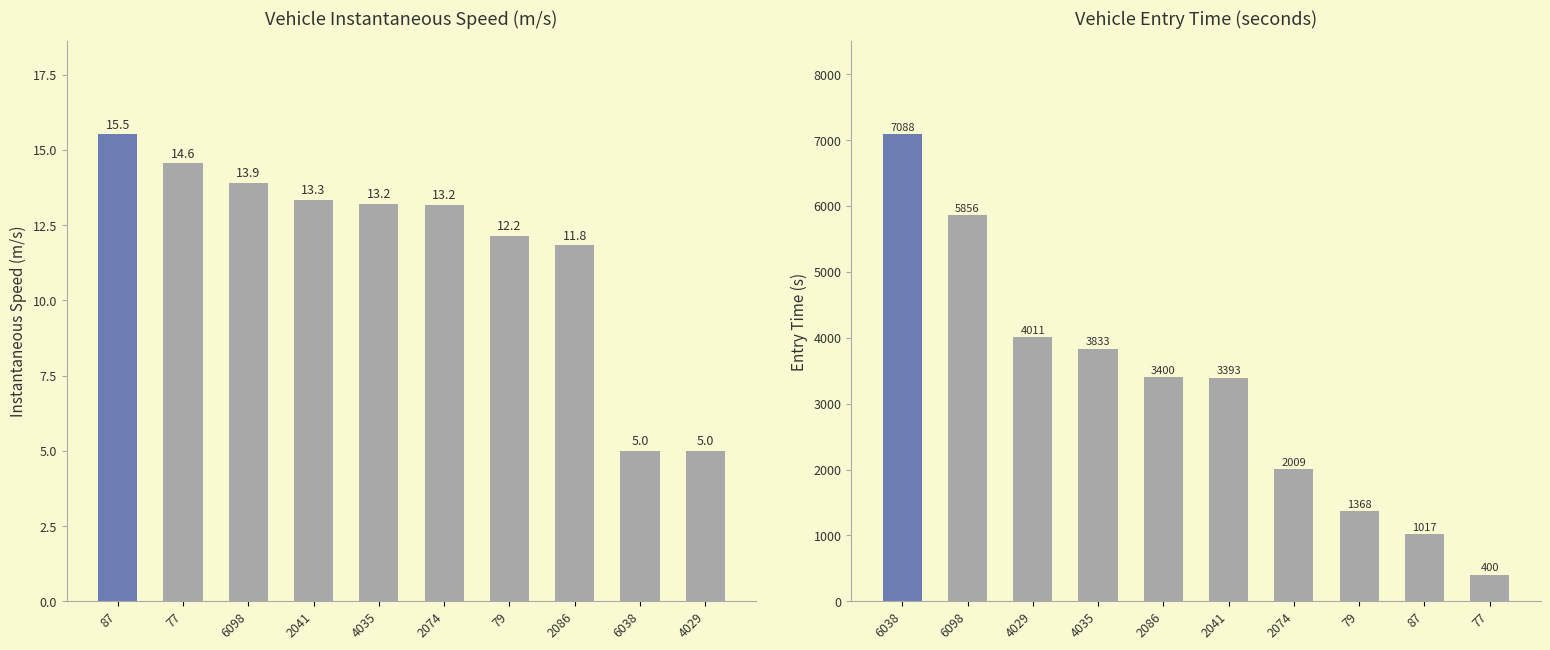

Is it true that instspeed equals 23.5 at 77?

False